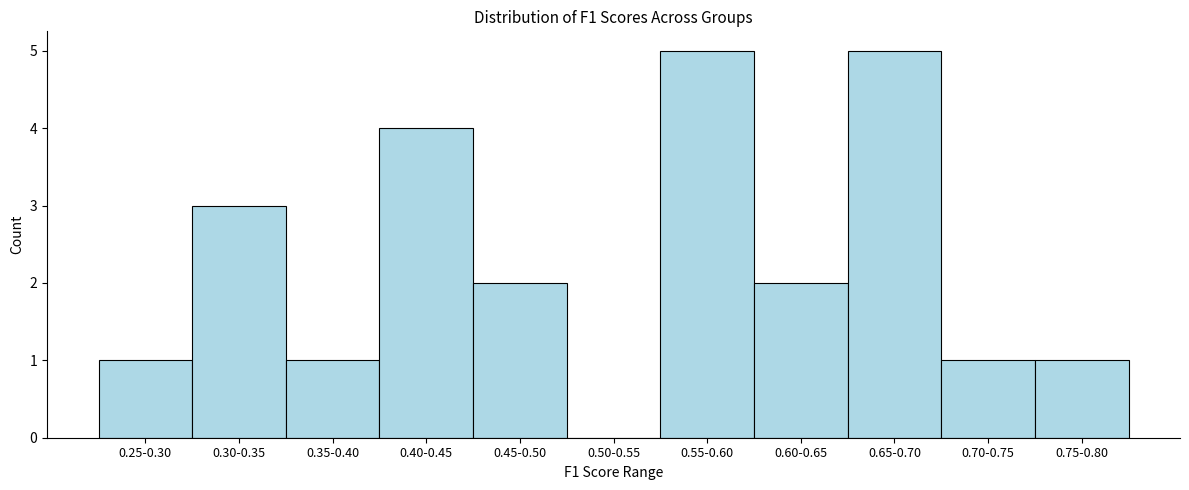

Reading right to left, transcribe all the data shown in this chart.

0.75-0.80=1	0.70-0.75=1	0.65-0.70=5	0.60-0.65=2	0.55-0.60=5	0.50-0.55=0	0.45-0.50=2	0.40-0.45=4	0.35-0.40=1	0.30-0.35=3	0.25-0.30=1